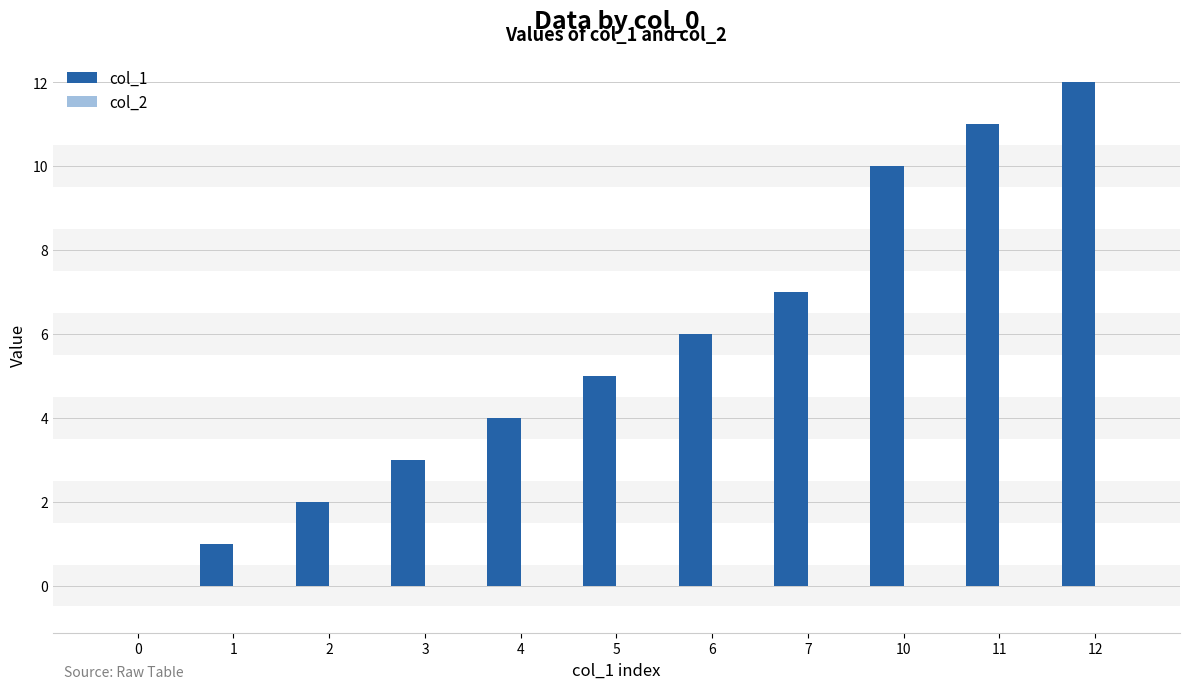

Does the chart contain stacked bars?

No